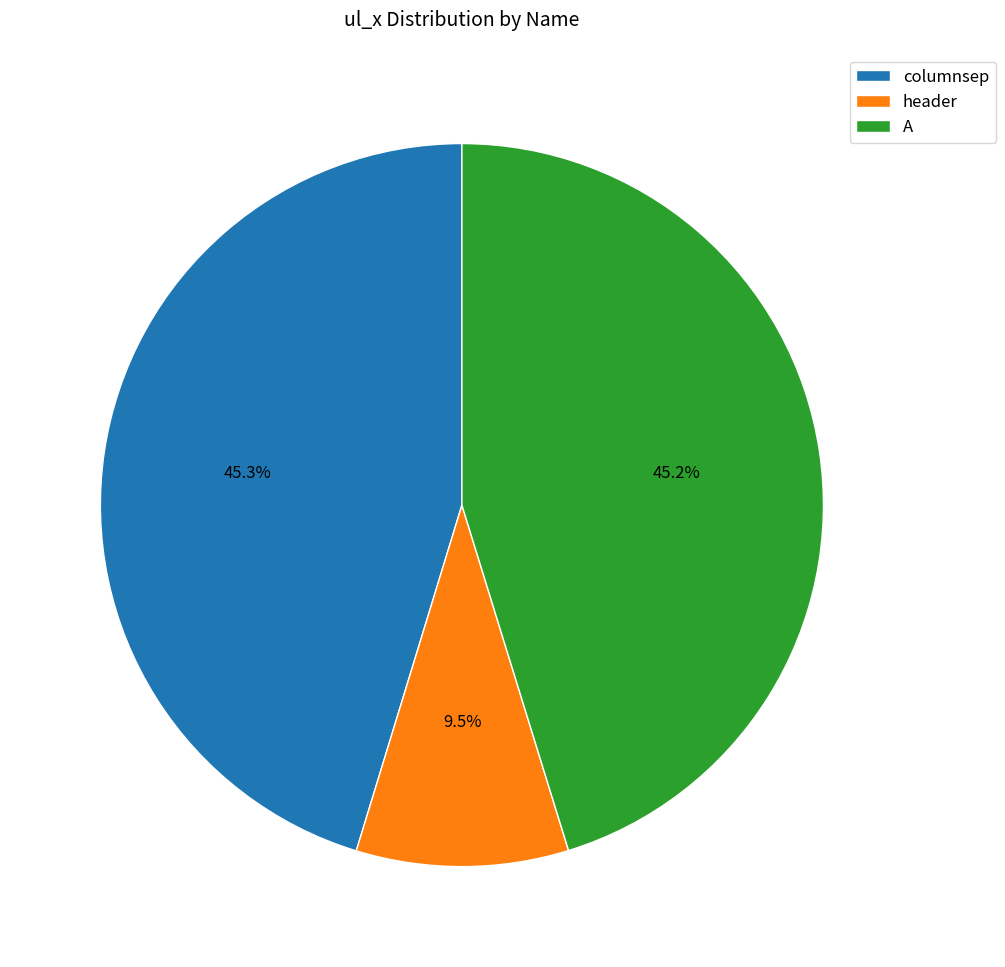

Is it true that A is 45% of the pie?

True